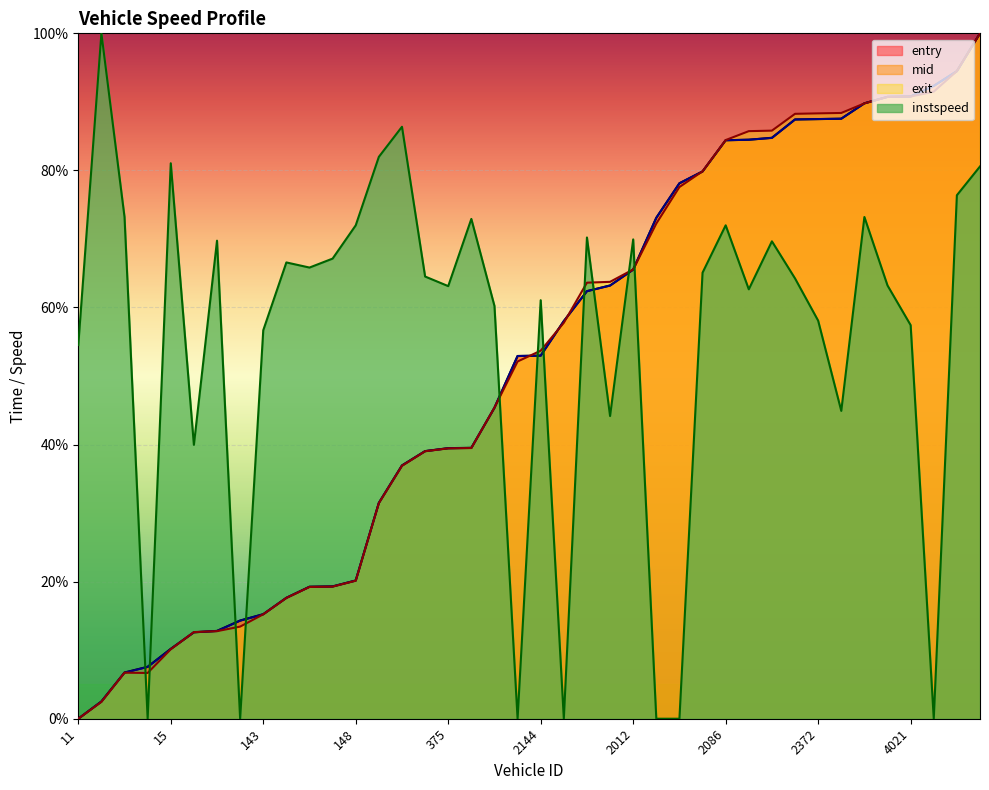

What is the approximate value of exit at 4034?

94.5